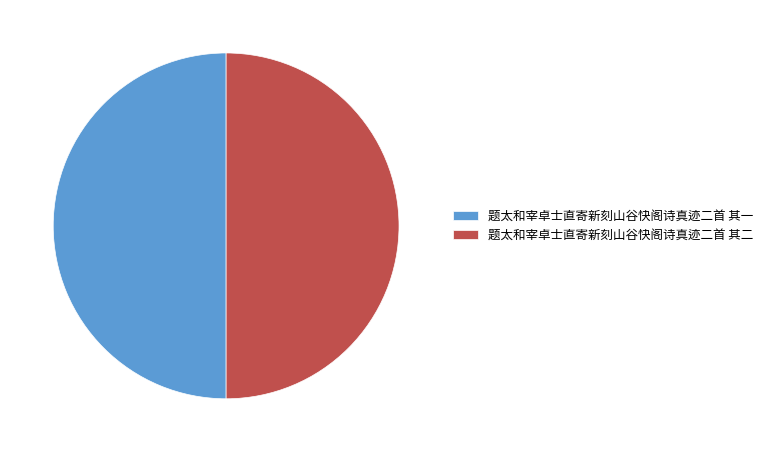

Approximately how many times larger is the value at 题太和宰卓士直寄新刻山谷快阁诗真迹二首 其二 compared to 题太和宰卓士直寄新刻山谷快阁诗真迹二首 其一?

1.0